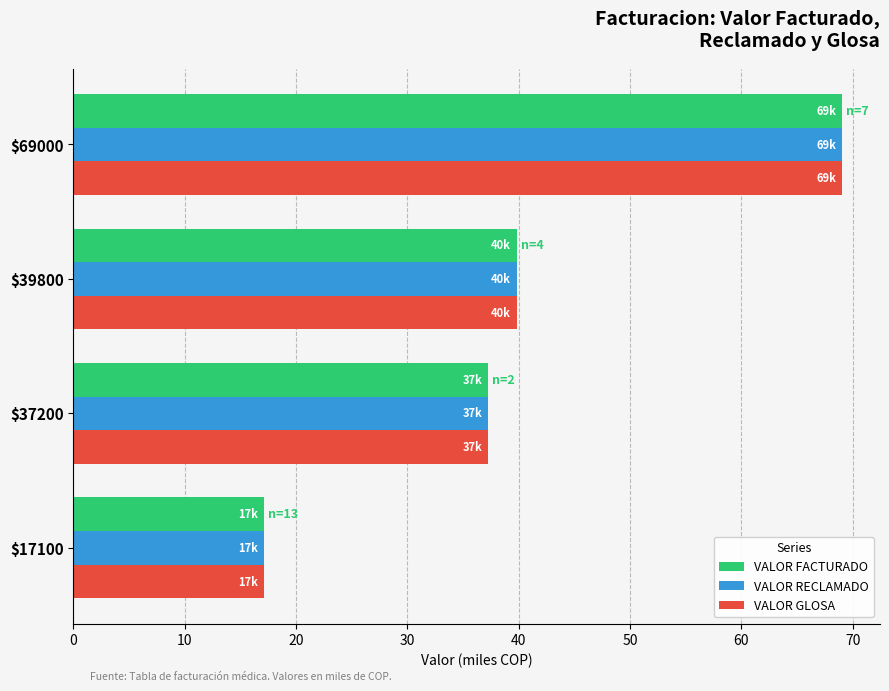

At which category is the sum across all series the highest?

$69000